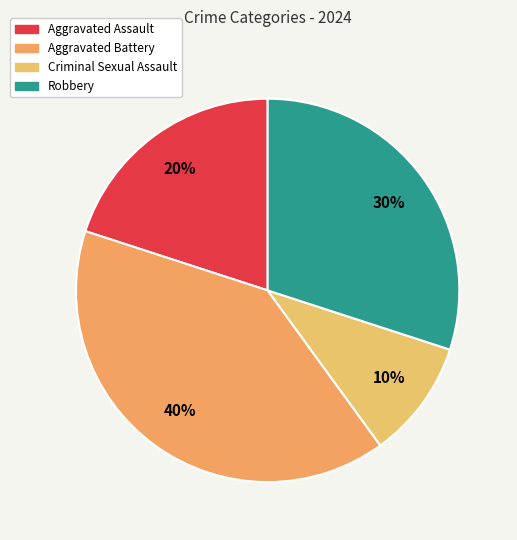

How many slices are in this pie chart?

4